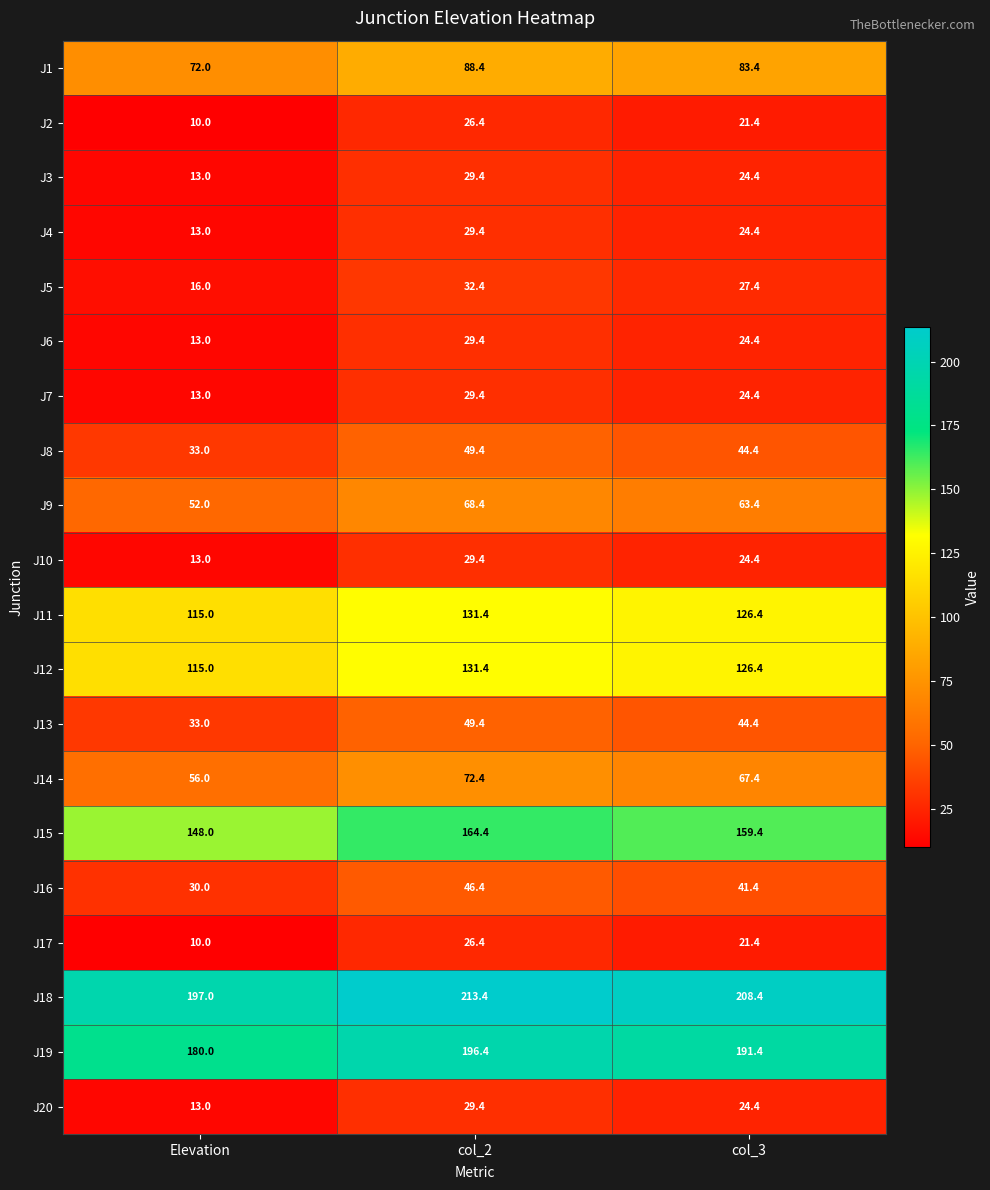

What is the maximum value for J9?

68.4